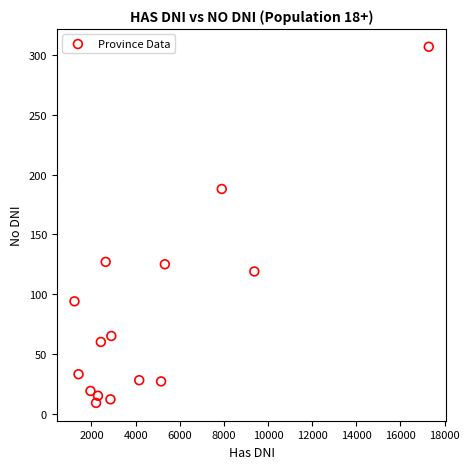

What is the range of X values (max minus min)?

16053